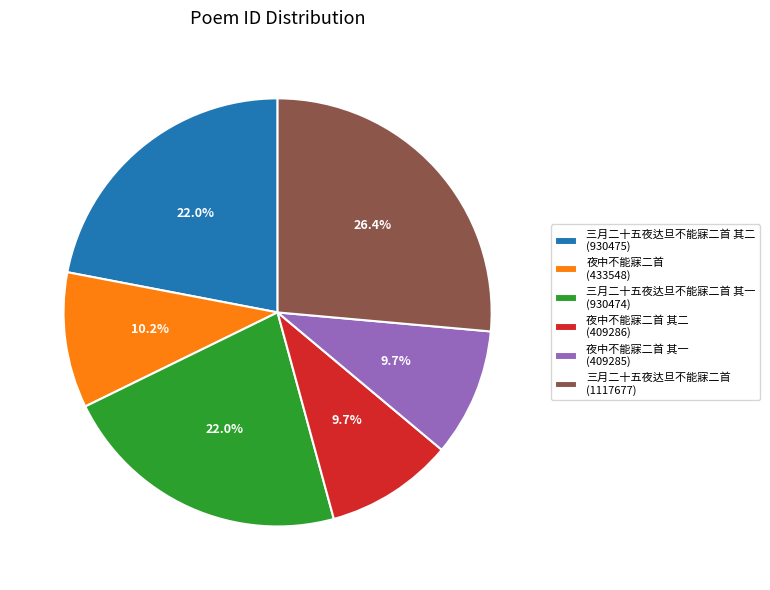

Count the number of slices in the pie.

6